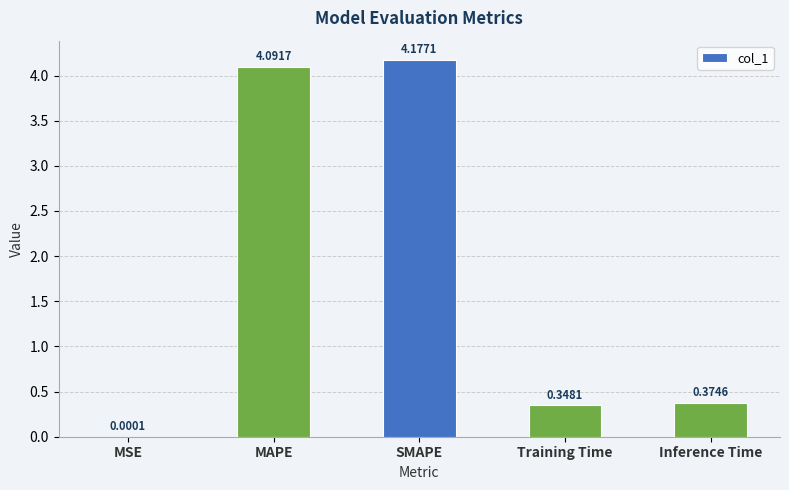

Which category has the highest value across all series?

SMAPE